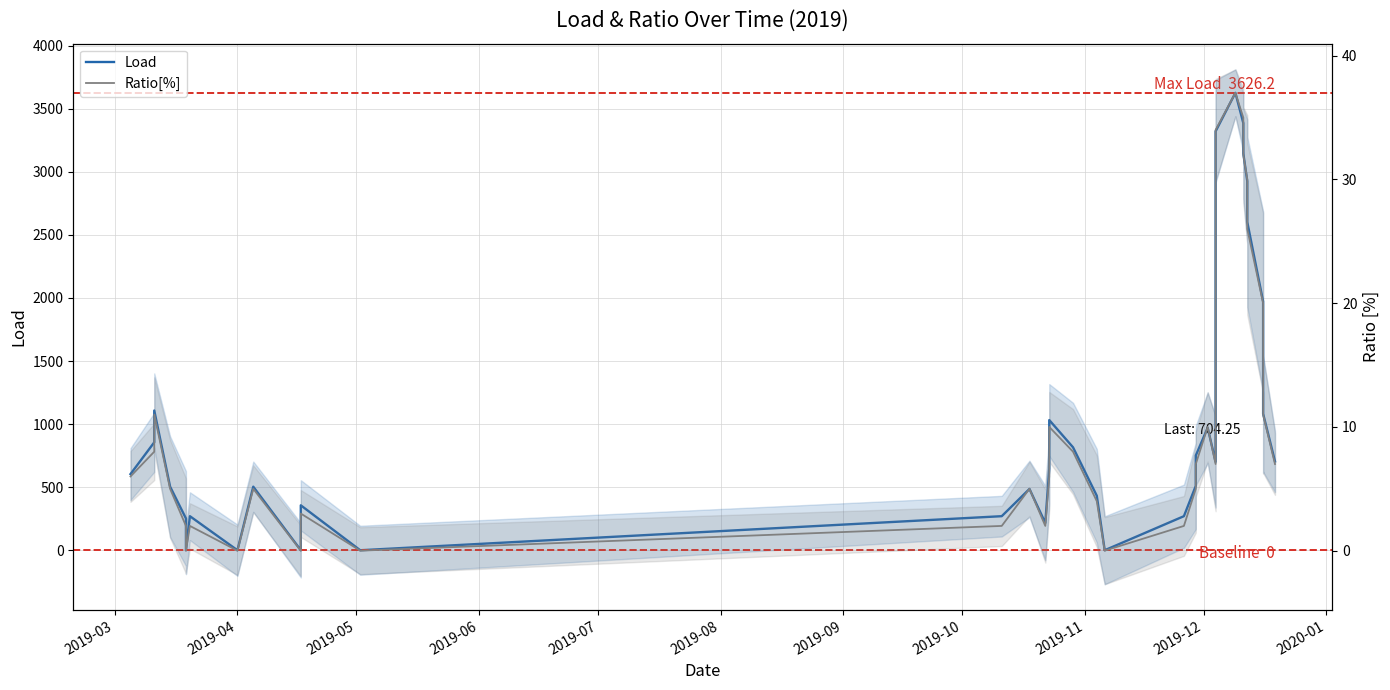

Is this an area chart (filled region under the line)?

No